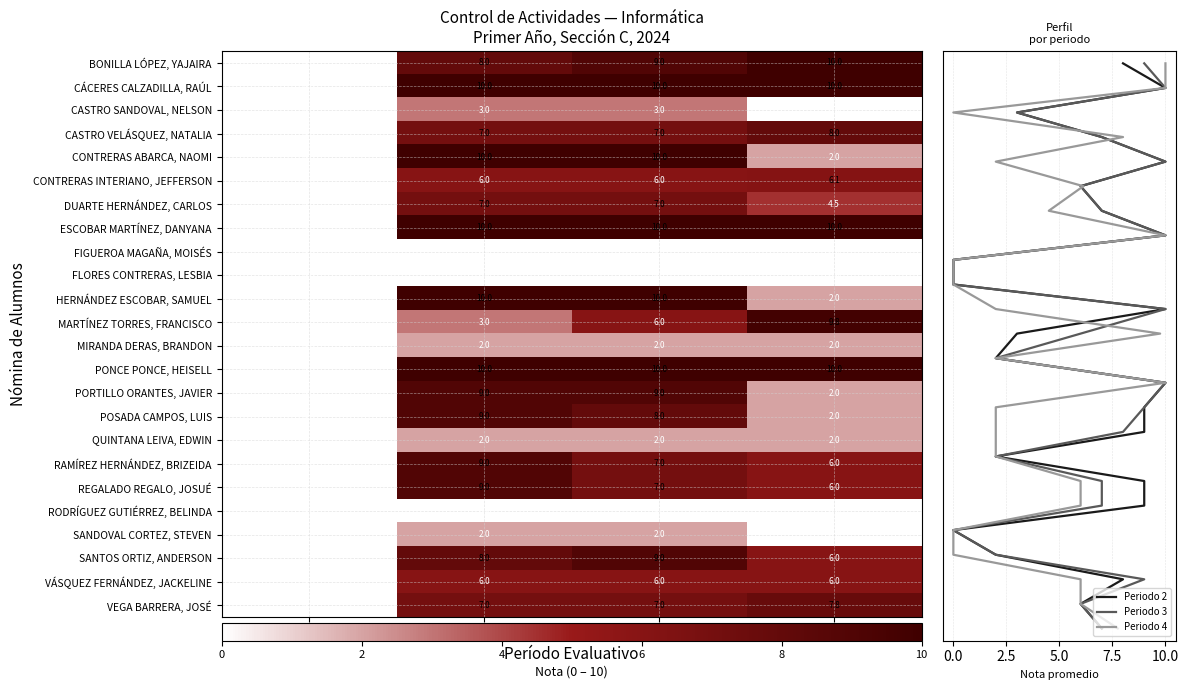

List the series in order of their peak value, highest first.

BONILLA LÓPEZ, YAJAIRA, CÁCERES CALZADILLA, RAÚL, CONTRERAS ABARCA, NAOMI, ESCOBAR MARTÍNEZ, DANYANA, HERNÁNDEZ ESCOBAR, SAMUEL, PONCE PONCE, HEISELL, MARTÍNEZ TORRES, FRANCISCO, PORTILLO ORANTES, JAVIER, POSADA CAMPOS, LUIS, RAMÍREZ HERNÁNDEZ, BRIZEIDA, REGALADO REGALO, JOSUÉ, SANTOS ORTIZ, ANDERSON, CASTRO VELÁSQUEZ, NATALIA, VEGA BARRERA, JOSÉ, DUARTE HERNÁNDEZ, CARLOS, CONTRERAS INTERIANO, JEFFERSON, VÁSQUEZ FERNÁNDEZ, JACKELINE, CASTRO SANDOVAL, NELSON, MIRANDA DERAS, BRANDON, QUINTANA LEIVA, EDWIN, SANDOVAL CORTEZ, STEVEN